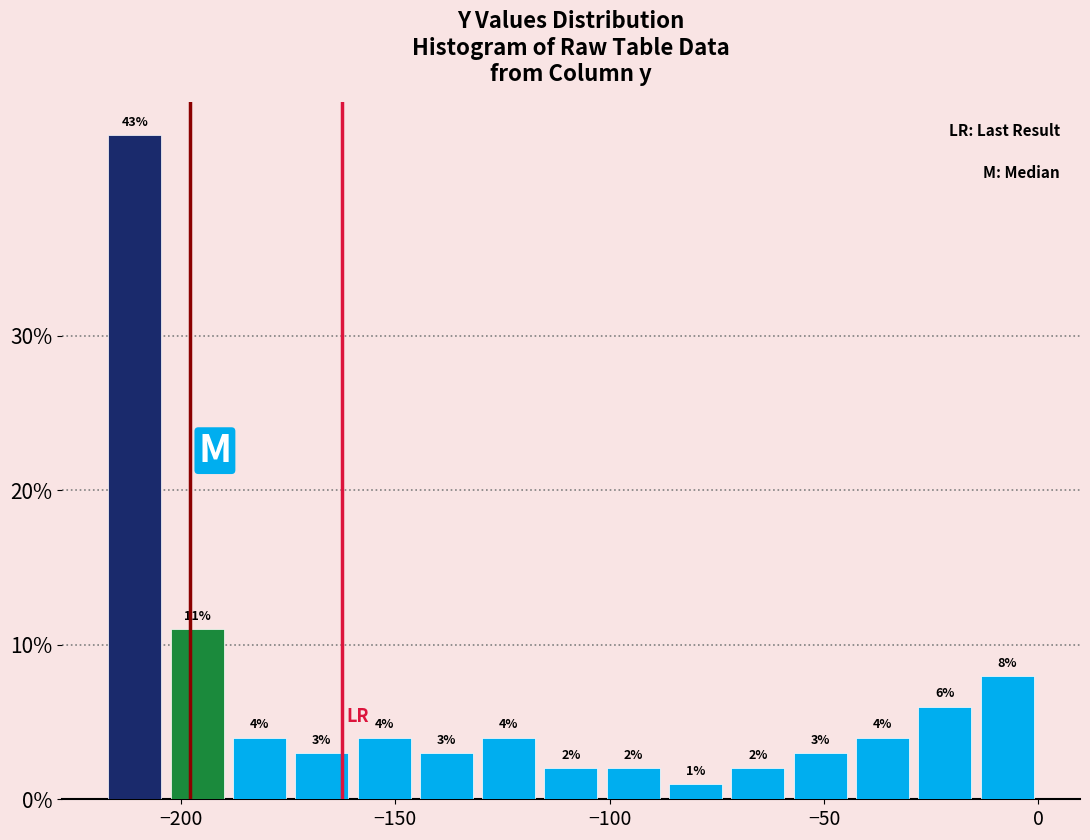

Around what value on the x-axis is the tallest bar? Give the approximate position of its centre, as read against the axis.

-210